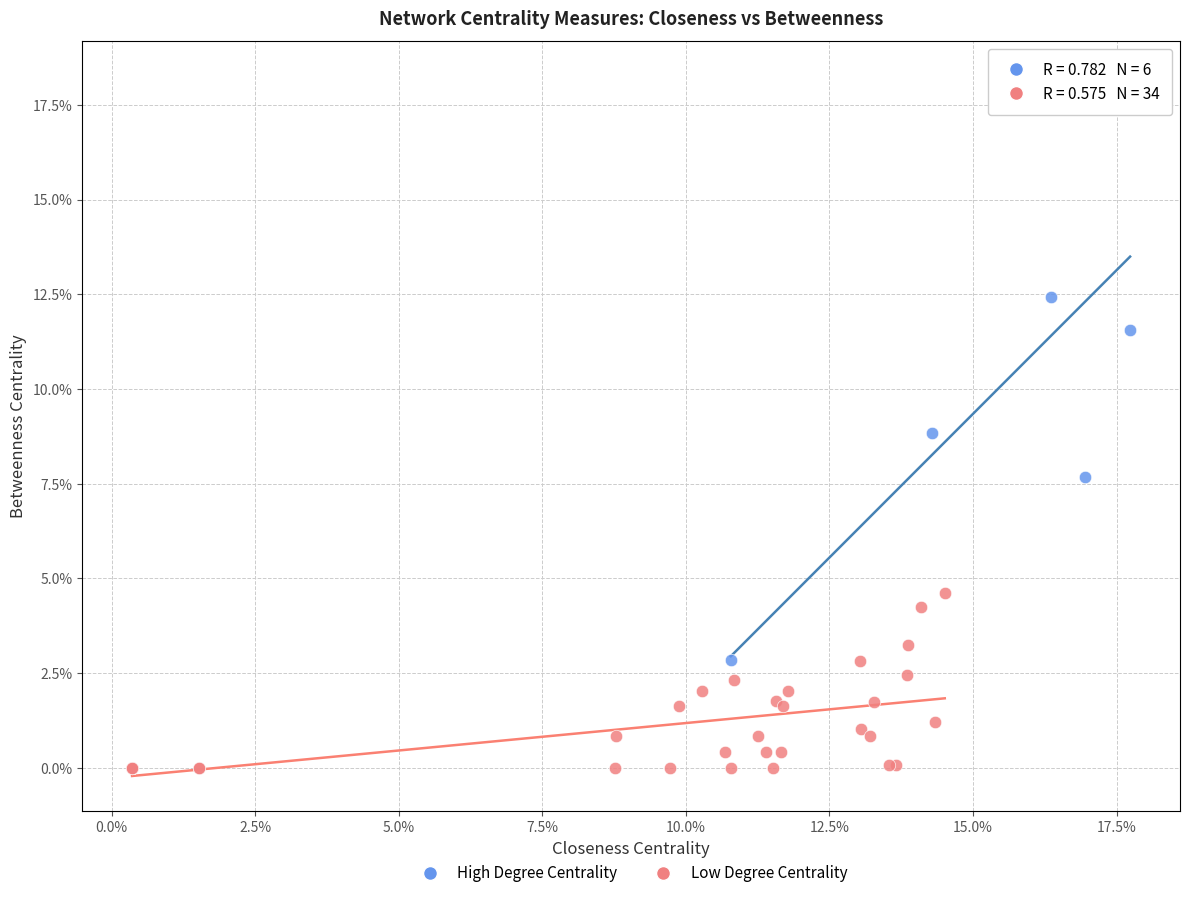

What are all the series names shown in the legend?

High Degree Centrality, Low Degree Centrality